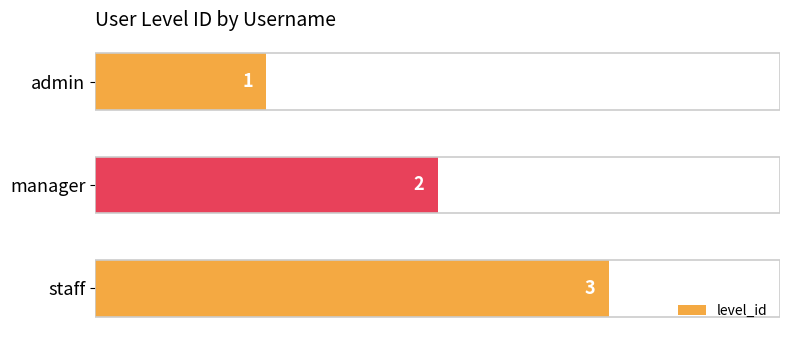

List the labels in order of value, smallest first.

admin, manager, staff